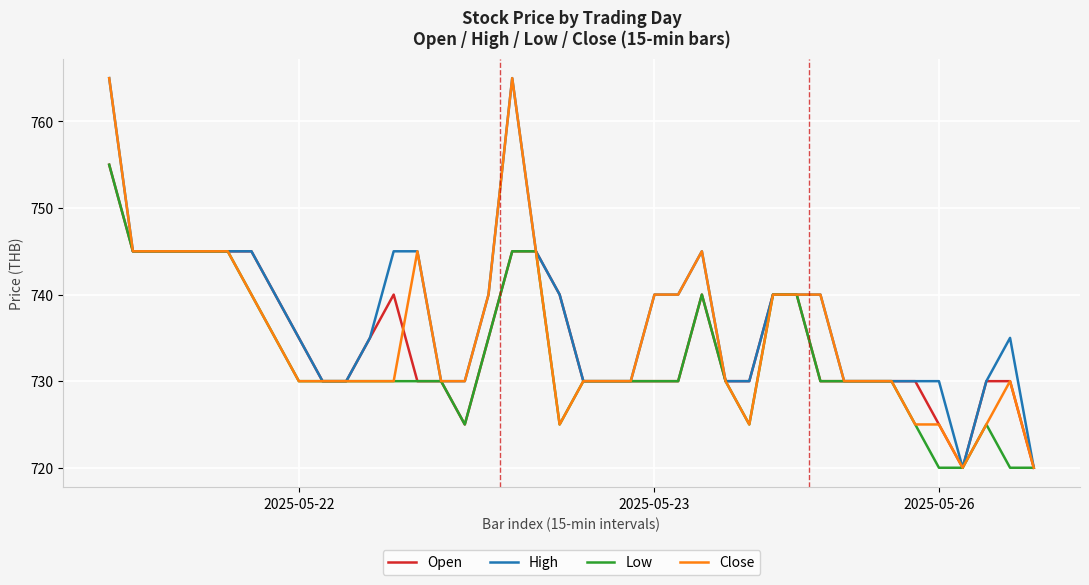

What is the maximum value for High?

765